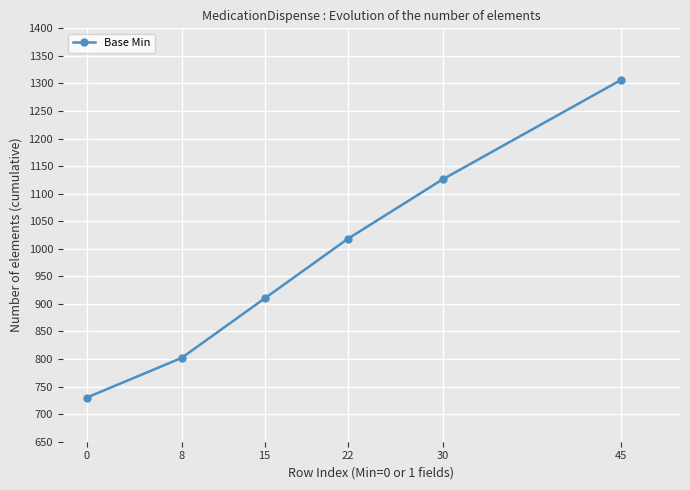

List the labels in order of value, largest first.

45, 30, 22, 15, 8, 0